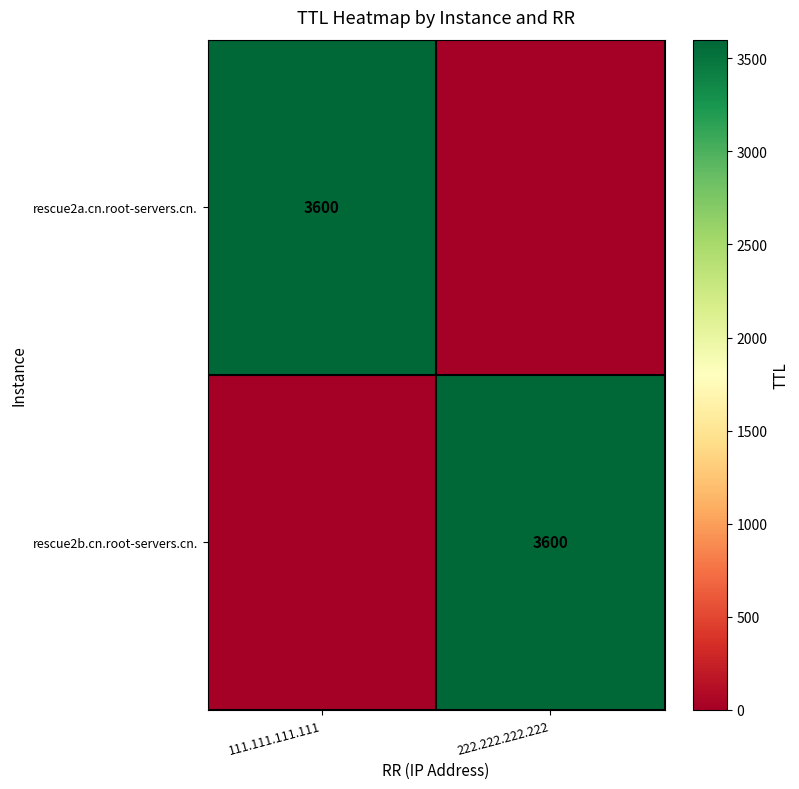

Is it true that rescue2b.cn.root-servers.cn. equals 3600 at 222.222.222.222?

True